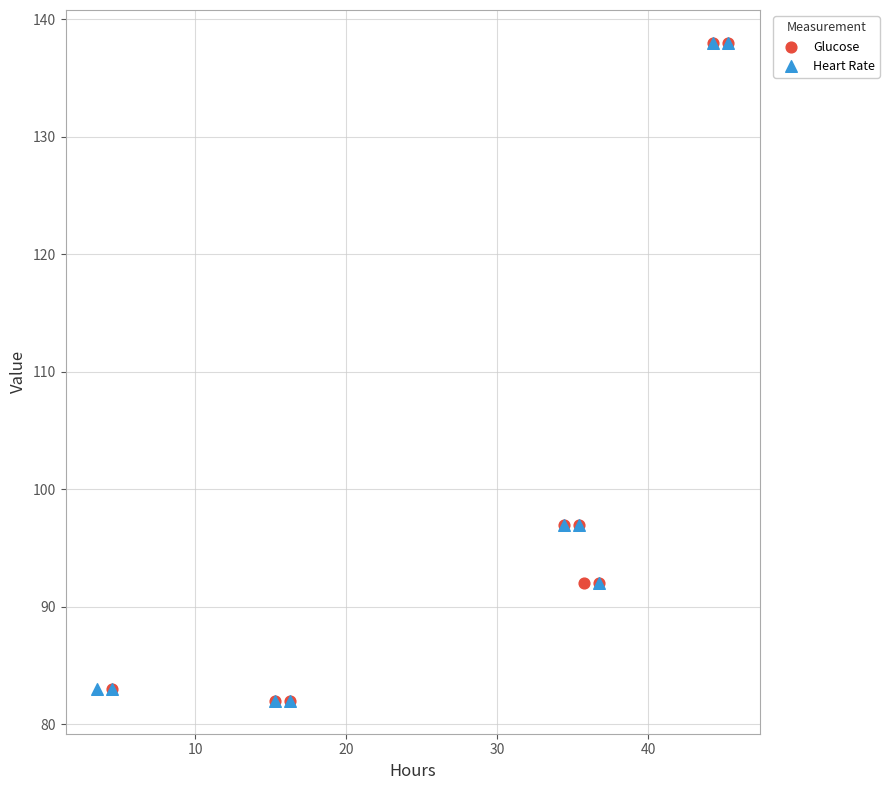

What are all the series names shown in the legend?

Glucose, Heart Rate